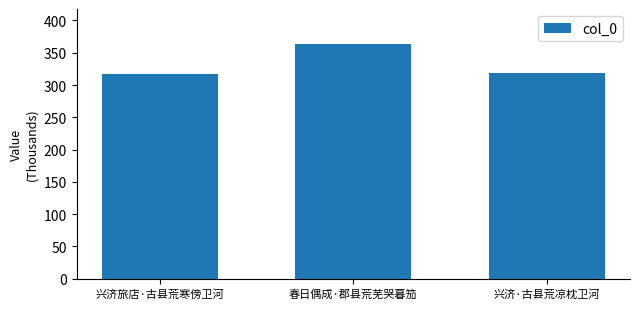

Reading left to right, extract all data points from this chart.

317755	363287	317960